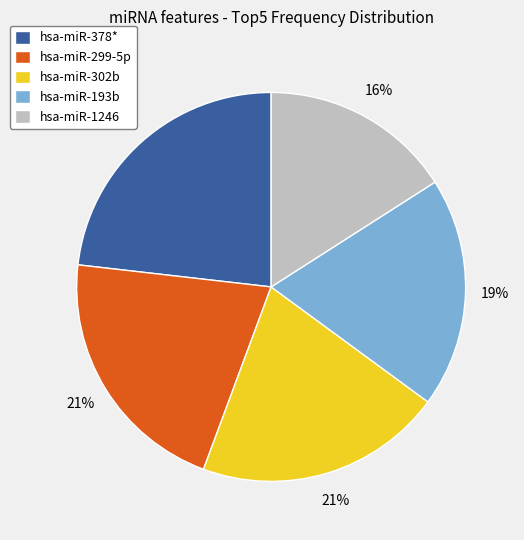

What percentage is the hsa-miR-299-5p slice, to the nearest percent?

21%